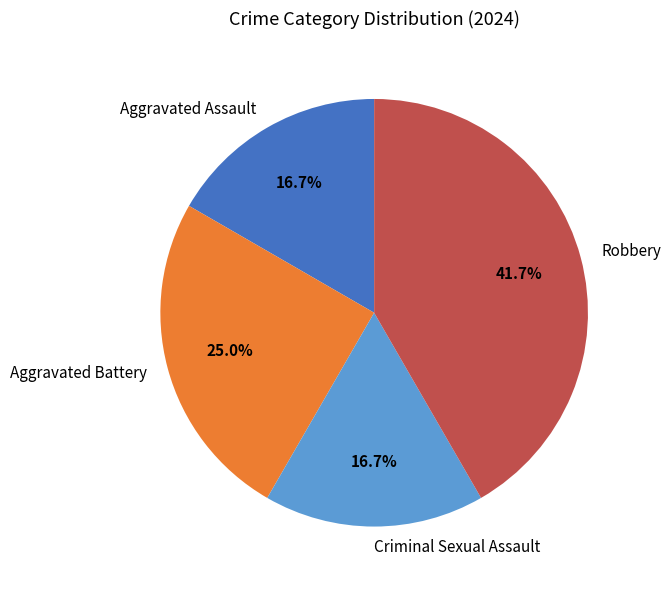

Approximately how many times larger is the value at Aggravated Assault compared to Criminal Sexual Assault?

1.0